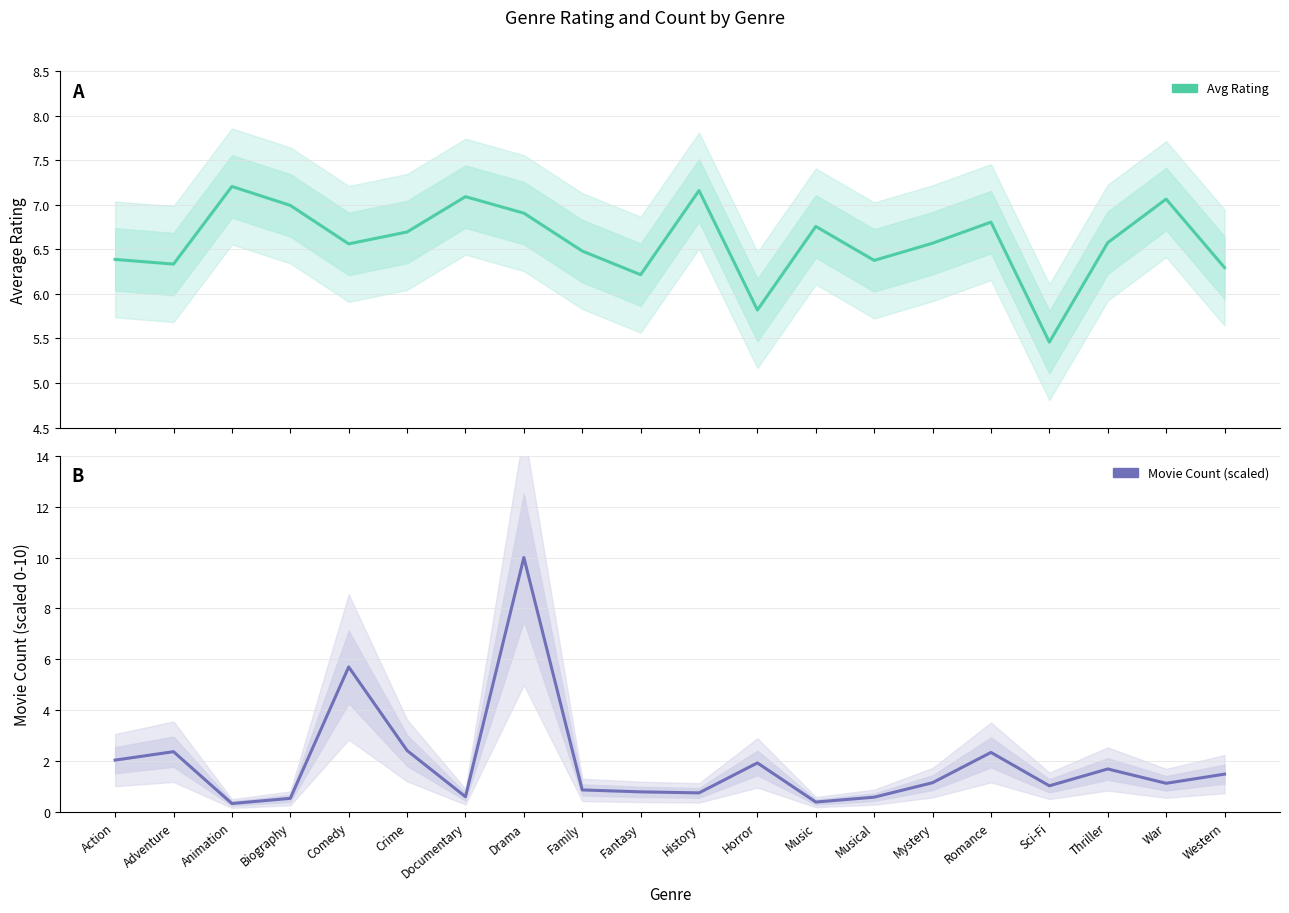

The count (scaled) series shows 5.7 at Comedy. True or false?

True